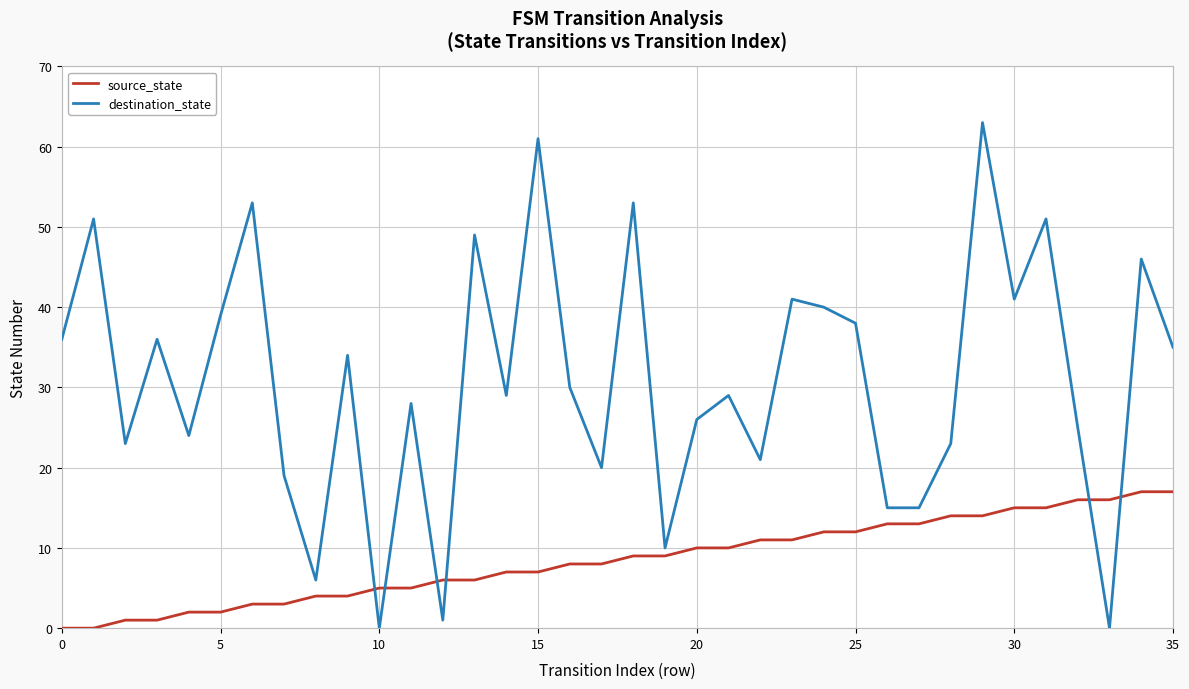

After their last crossing, which series has the higher values: destination_state or source_state?

destination_state